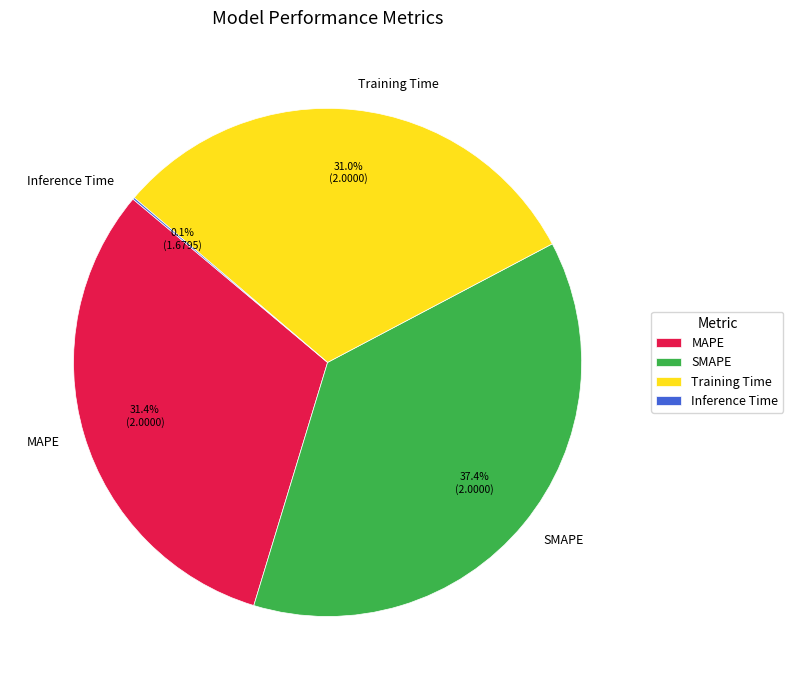

How much of the chart is everything except MAPE?

68.6%